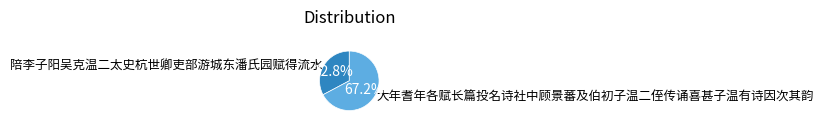

Which category has the smallest portion of the pie?

陪李子阳吴克温二太史杭世卿吏部游城东潘氏园赋得流水